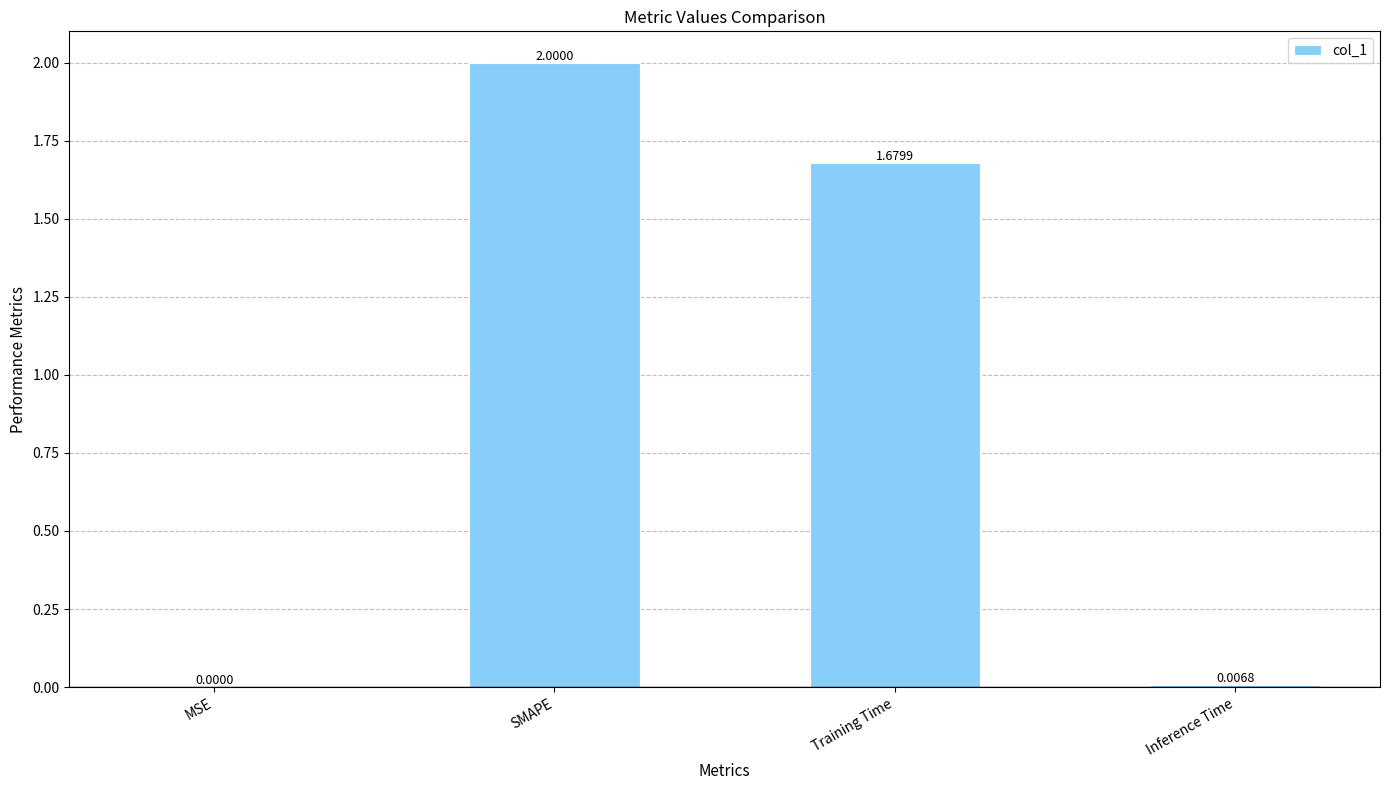

At which label is the value closest to 1?

Training Time